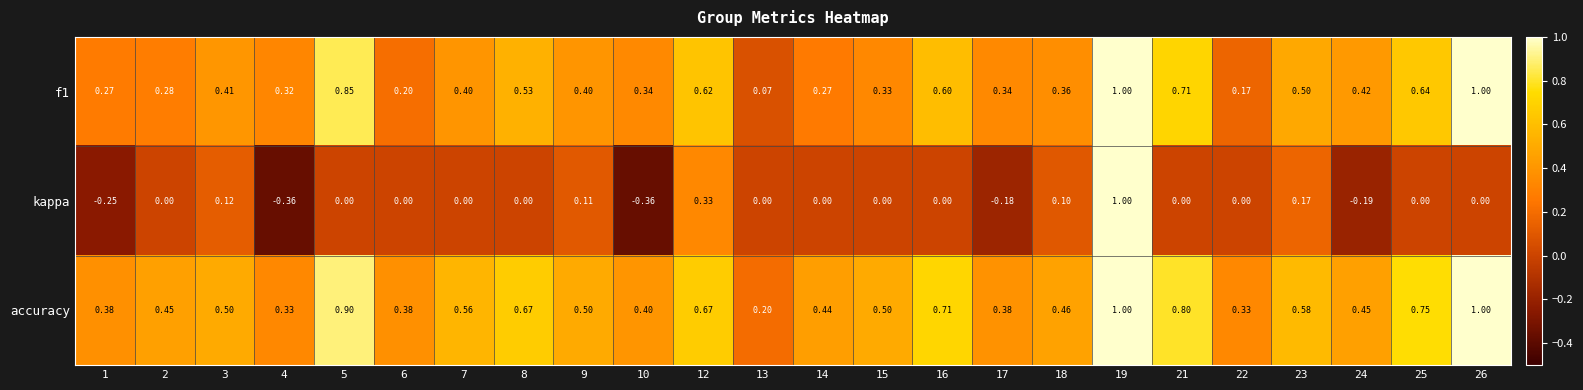

Which series has the widest spread of values?

kappa